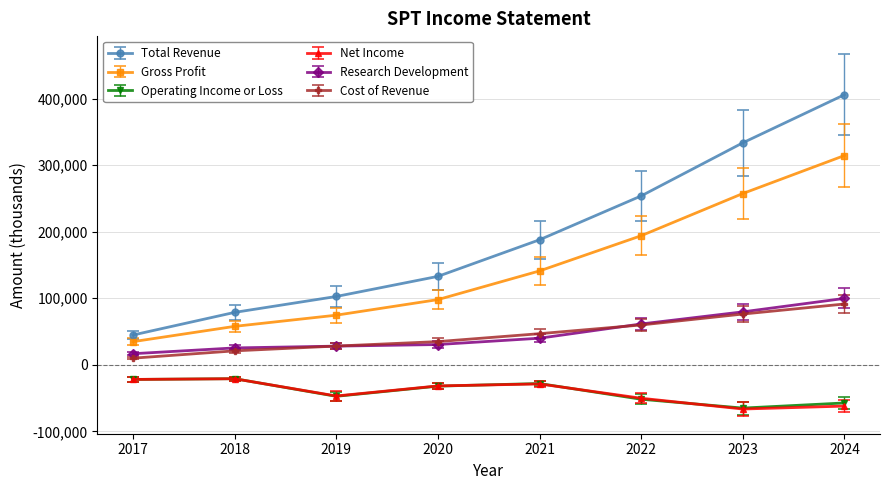

Which series has the largest range (max minus min)?

Total Revenue